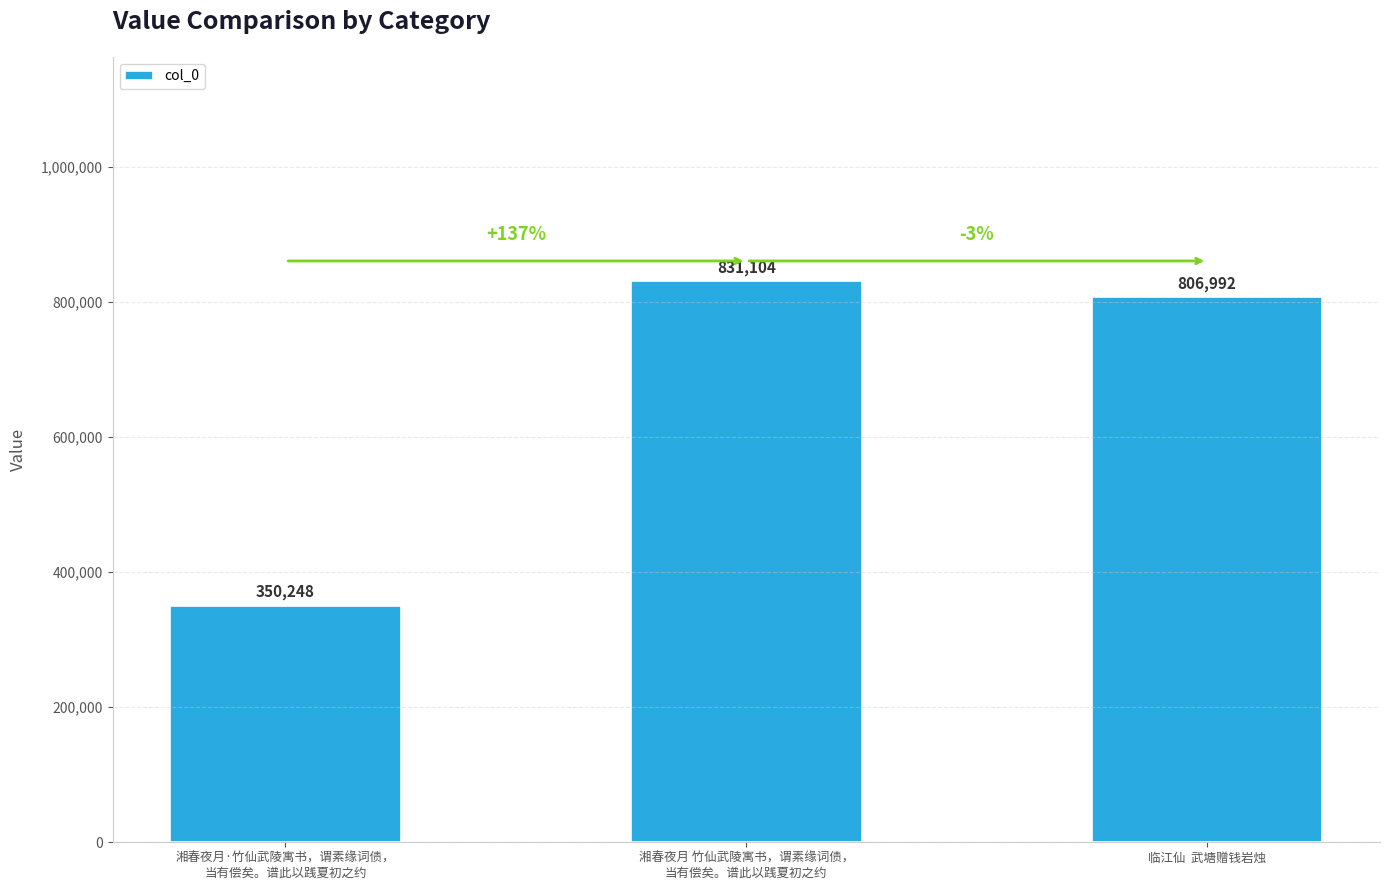

What is the value of the 1st bar from the left?

350248